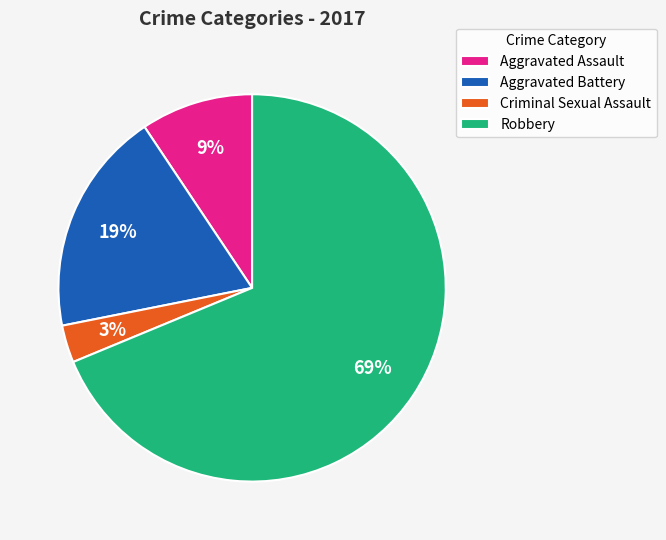

To the nearest percent, what is the difference between the Criminal Sexual Assault and Robbery slice percentages?

66%